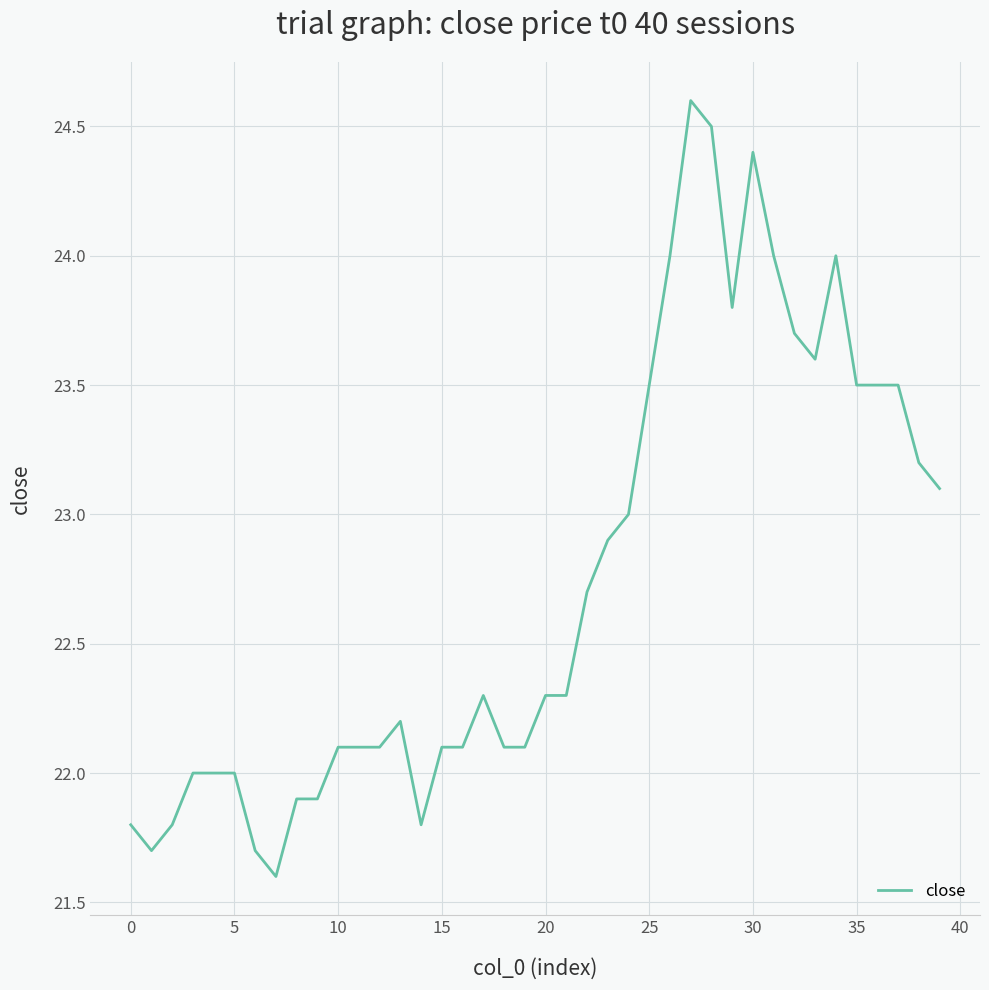

What is the smallest value displayed?

21.6